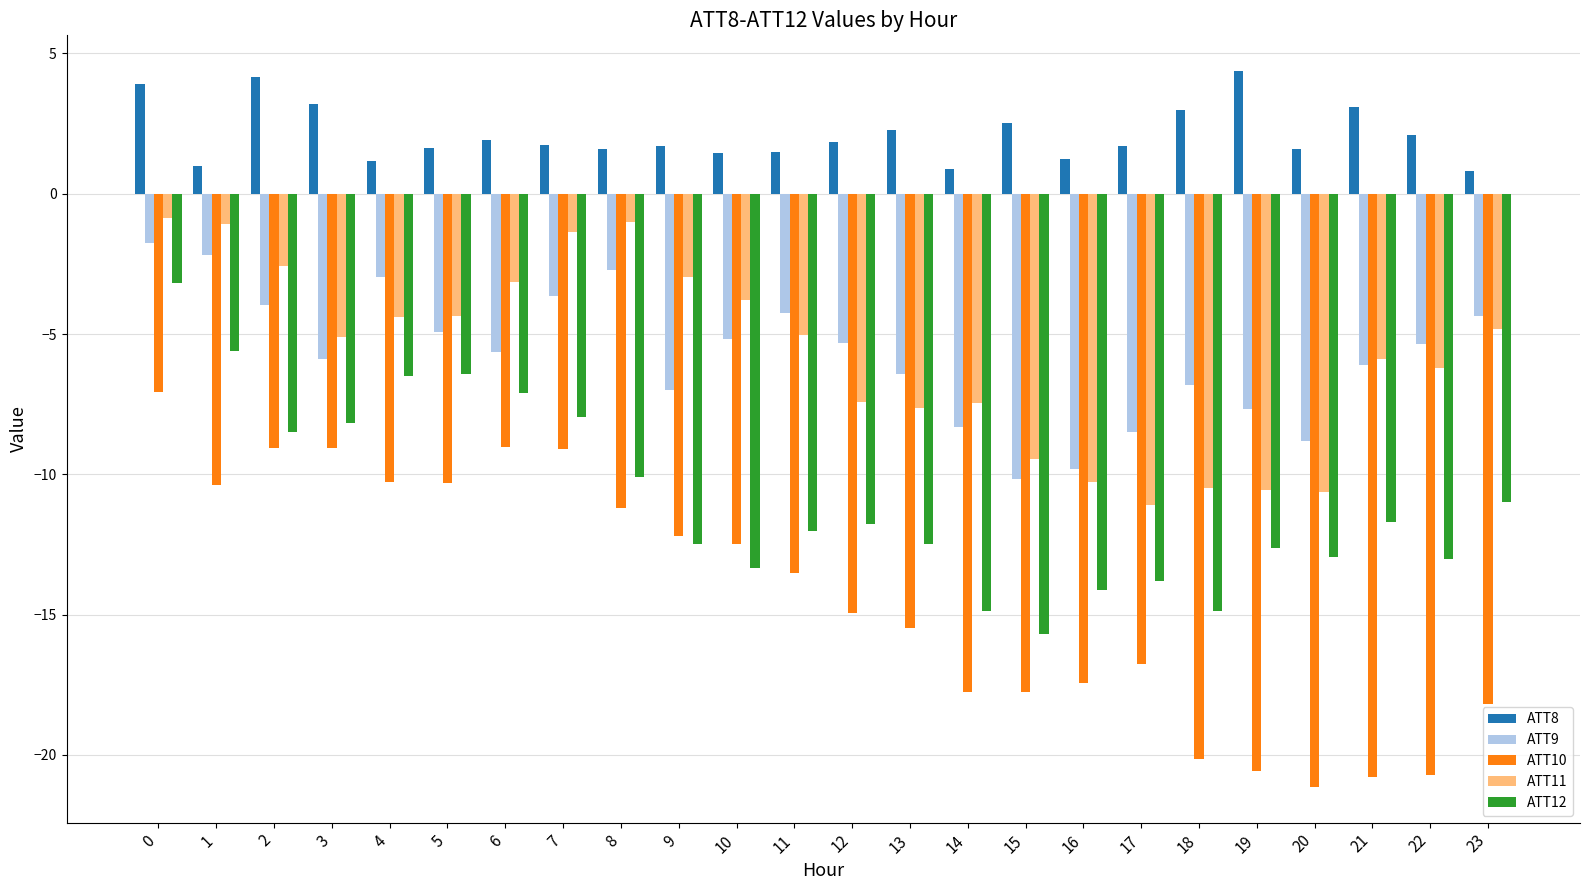

How many values in the ATT10 series exceed -13?

11